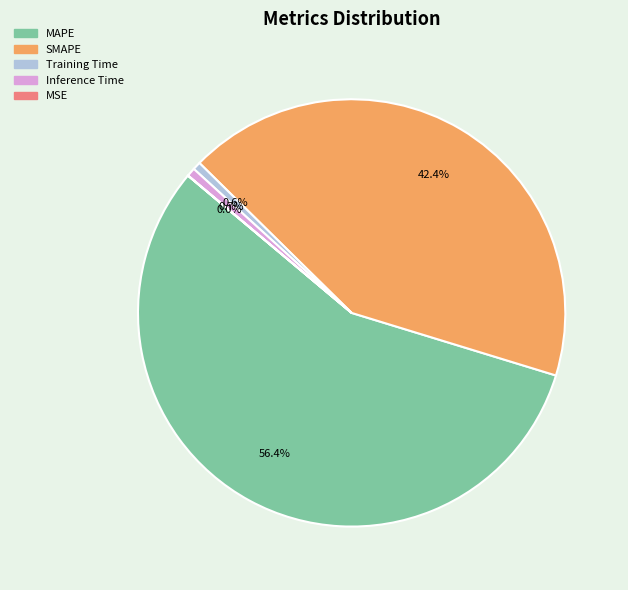

To the nearest percent, what percentage of the pie is MAPE?

56%